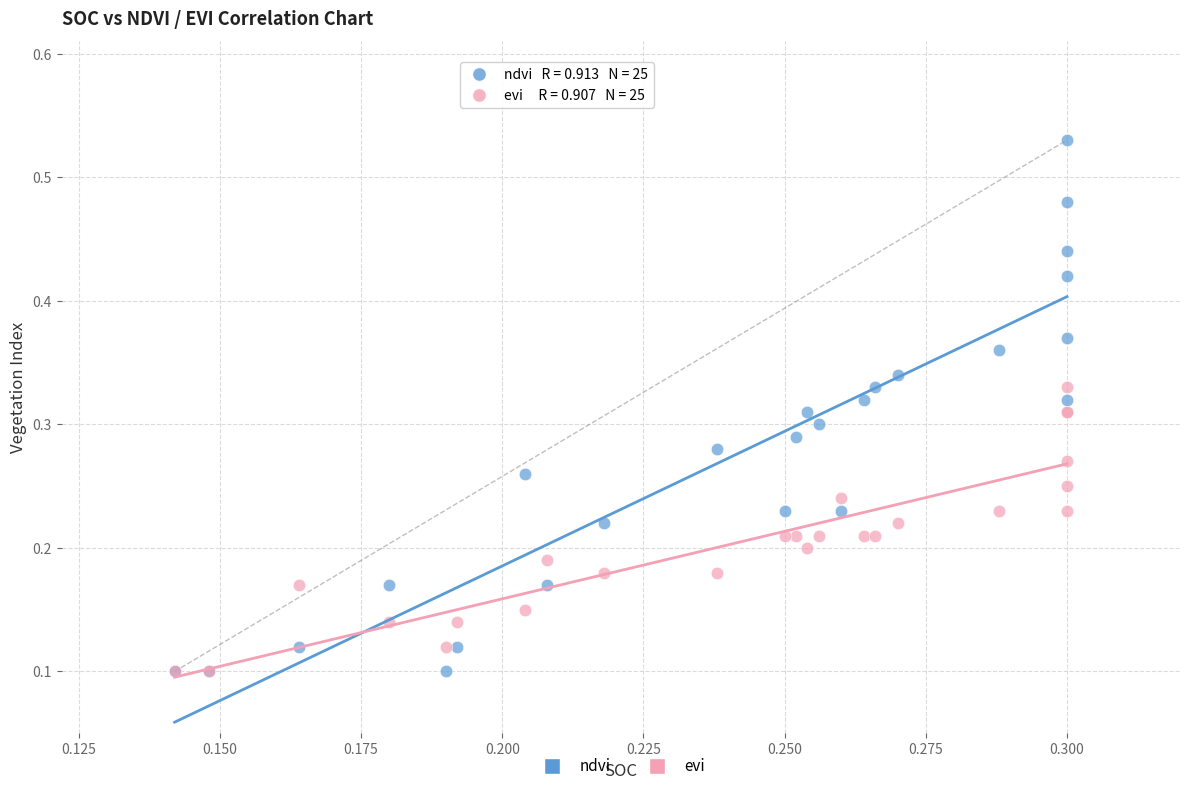

Which series has the widest spread of Y values?

ndvi